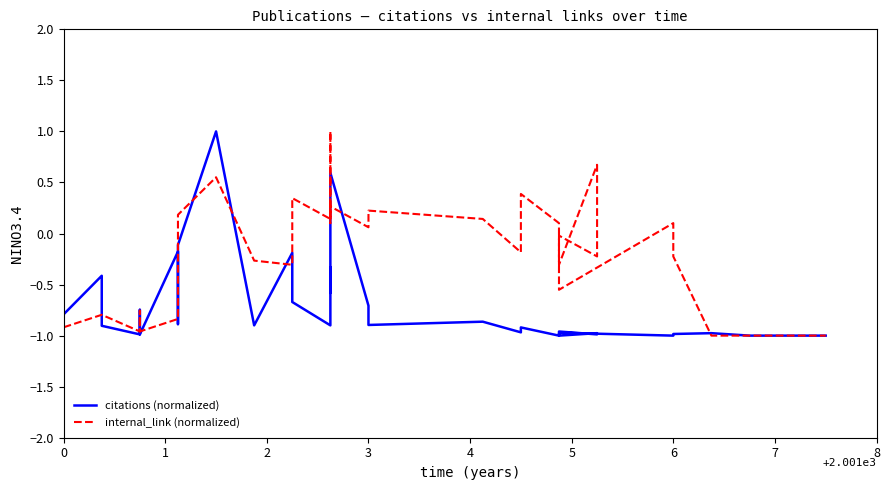

Rank the series at 0 from lowest to highest value.

internal_link (normalized), citations (normalized)